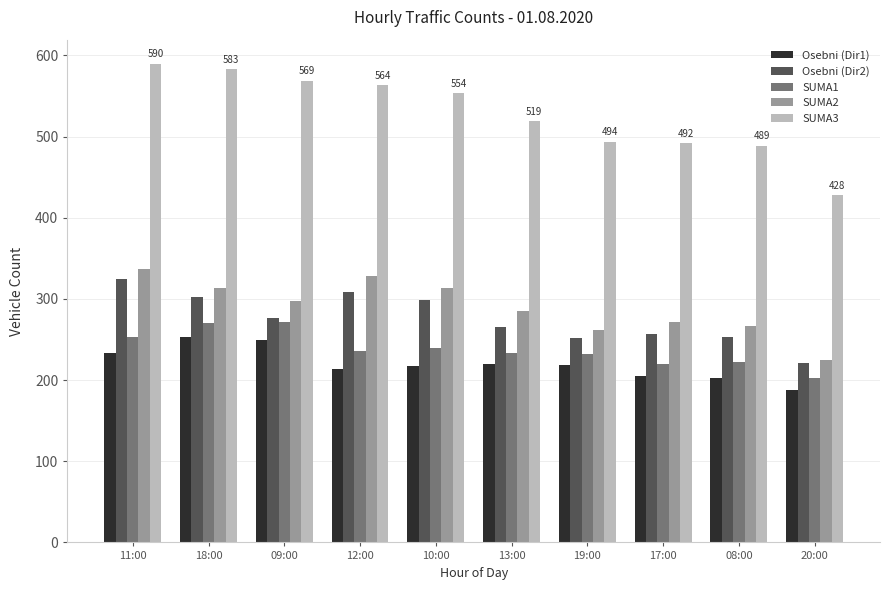

What are all the series names shown in the legend?

Osebni (Dir1), Osebni (Dir2), SUMA1, SUMA2, SUMA3